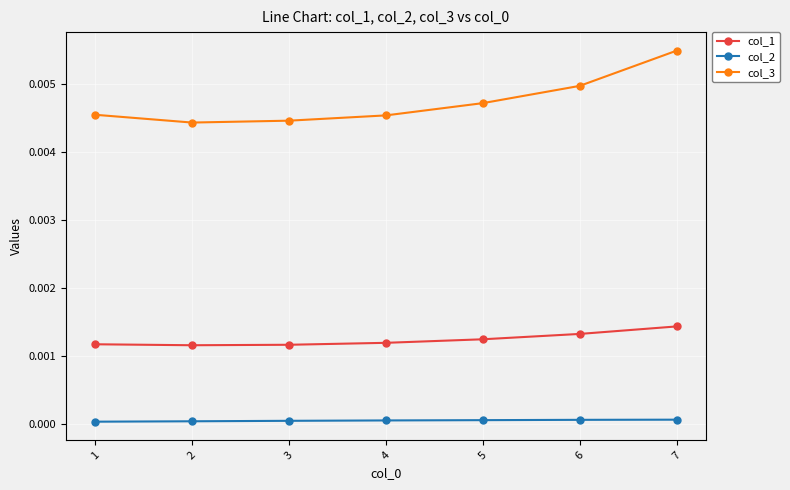

True or false: col_1 and col_3 intersect in this chart.

False